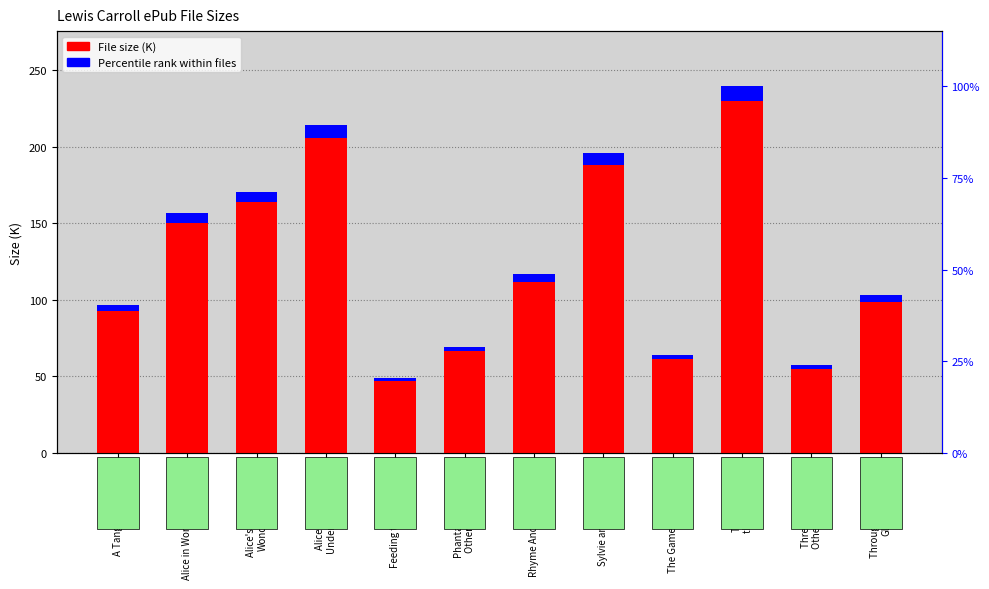

List the labels in order of value, smallest first.

Feeding the Mind.epub, Three Sunsets and
Other Poems.epub, The Game of Logic.epub, Phantasmagoria and
Other Poems.epub, A Tangled Tale.epub, Through the Looking
Glass.epub, Rhyme And Reason.epub, Alice in Wonderland.epub, Alice's Adventures in
Wonderland.epub, Sylvie and Bruno.epub, Alice's Adventures
Under Ground.epub, The Hunting of
the Snark.epub